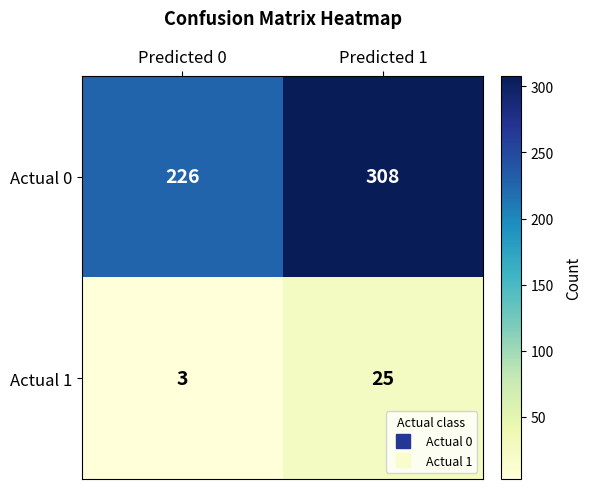

Reading left to right, extract all data points from this chart.

Actual 0: 226	308
Actual 1: 3	25